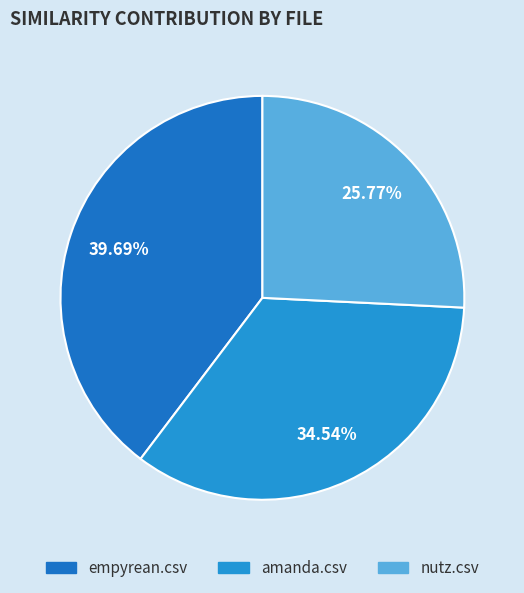

How many segments does this pie chart have?

3